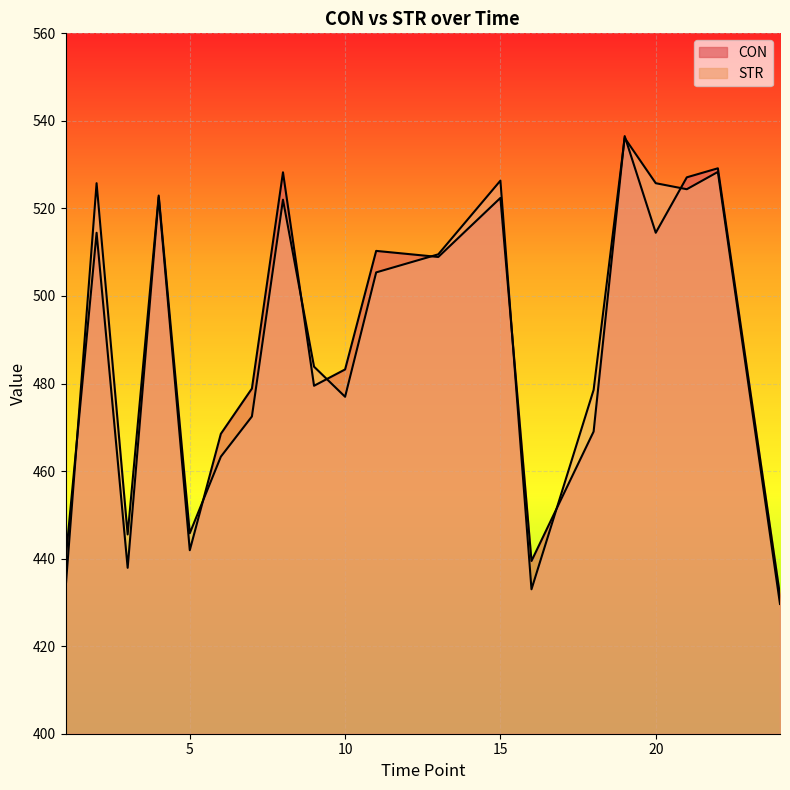

How many data points in CON are less than 508?

10